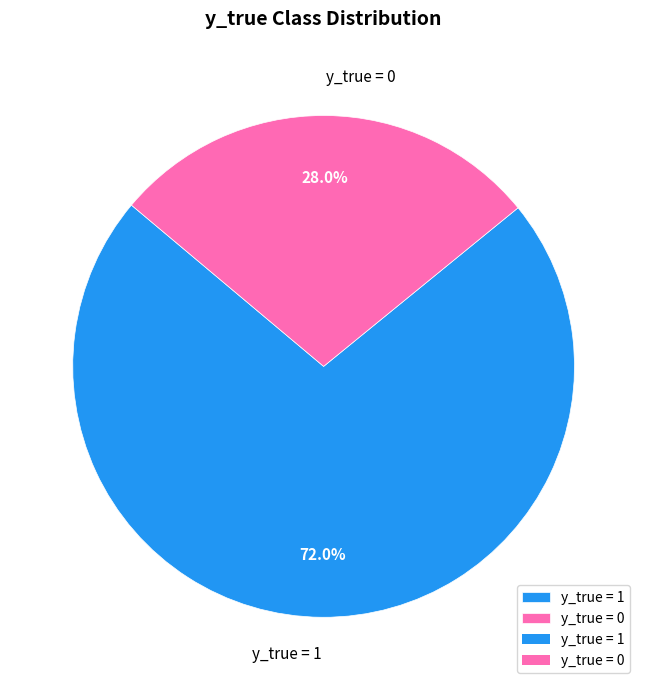

Do y_true = 0 and y_true = 1 together represent more than half of the pie?

Yes